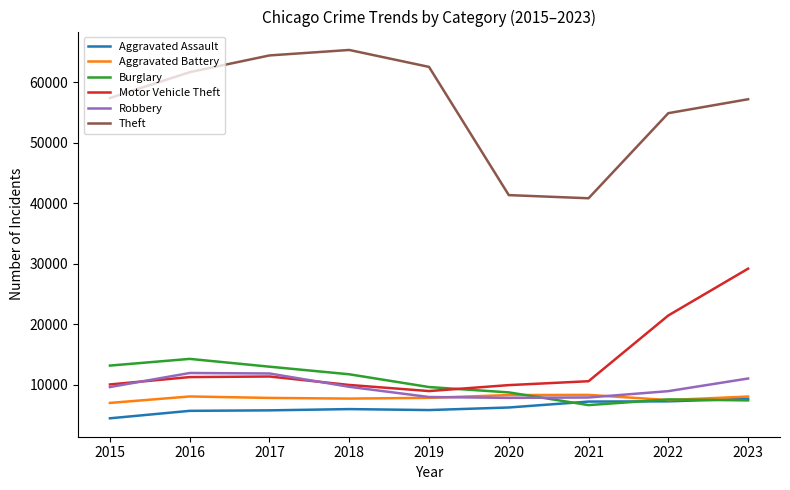

True or false: Motor Vehicle Theft and Burglary intersect in this chart.

True